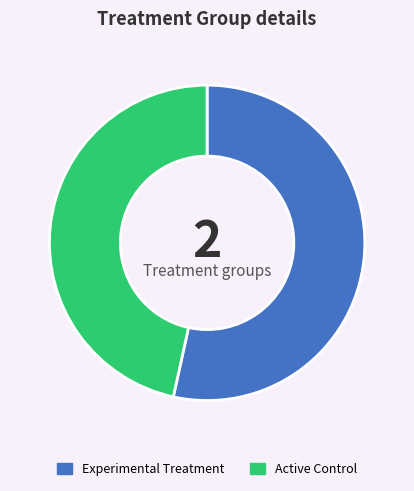

Is there any slice that represents more than half of the pie?

Yes